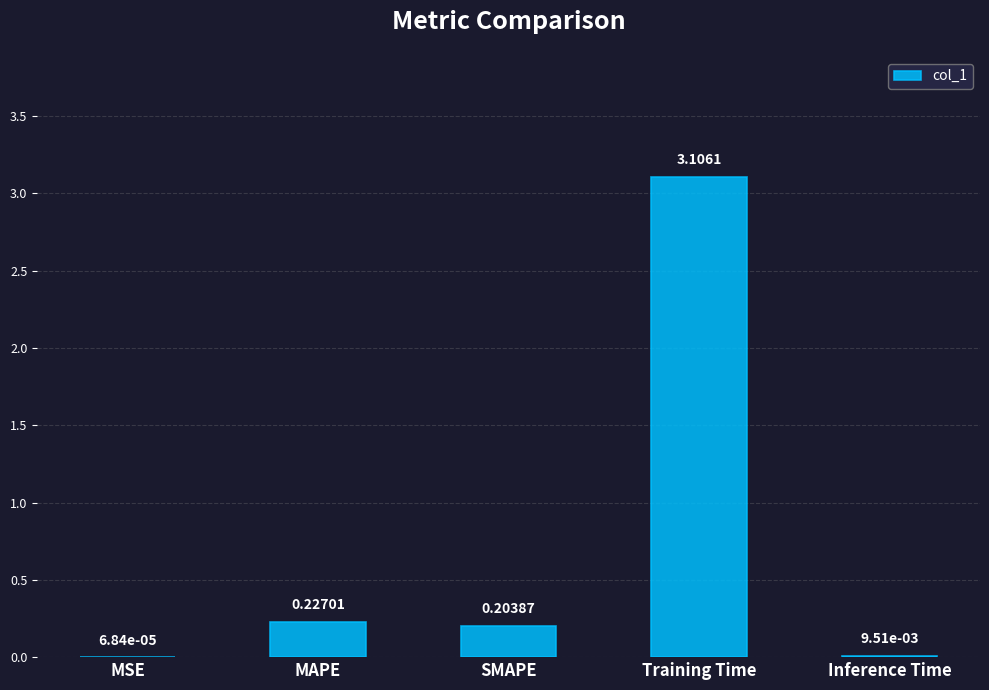

Which category has the highest value across all series?

Training Time